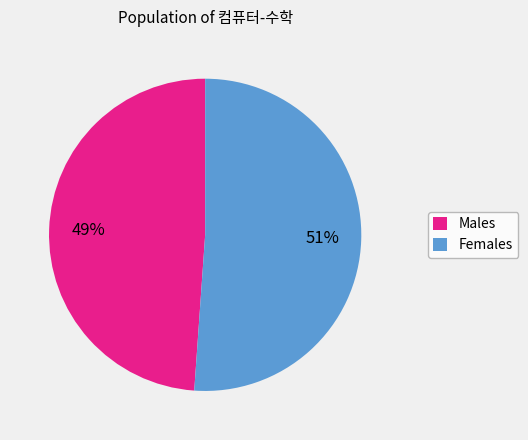

The Females slice represents 51% of the pie. True or false?

True